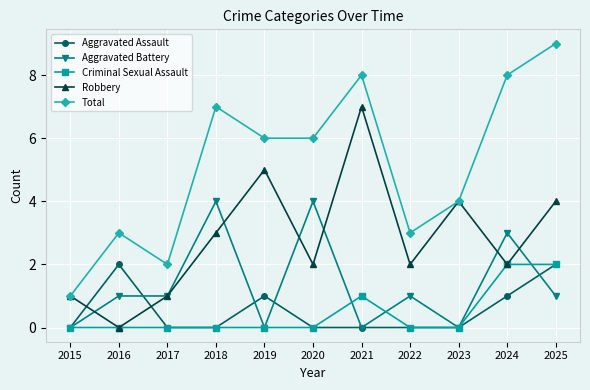

What is the spread (max minus min) of values at 2020?

6